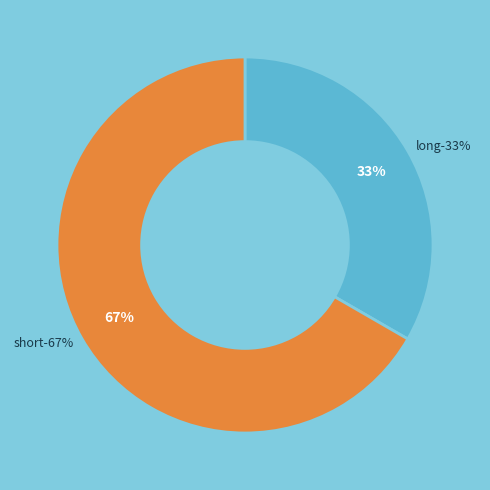

Rank the categories by value from lowest to highest.

long, short